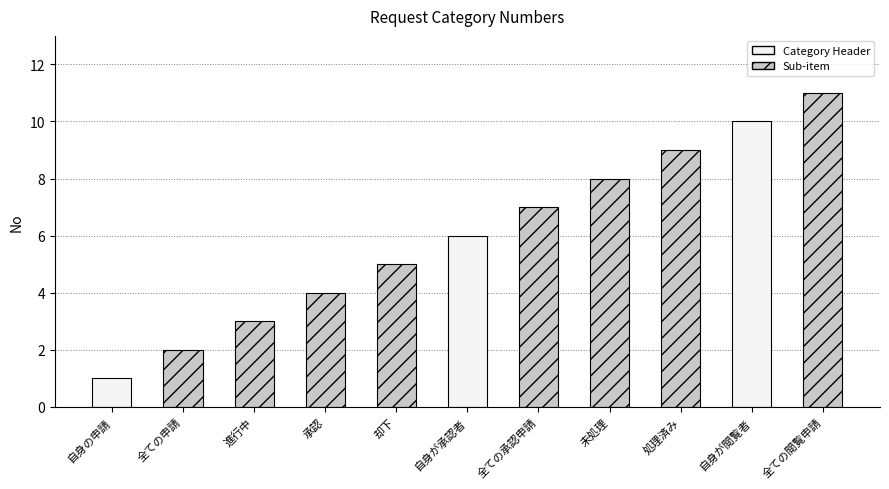

Reading left to right, extract all data points from this chart.

自身の申請=1	全ての申請=2	進行中=3	承認=4	却下=5	自身が承認者=6	全ての承認申請=7	未処理=8	処理済み=9	自身が閲覧者=10	全ての閲覧申請=11